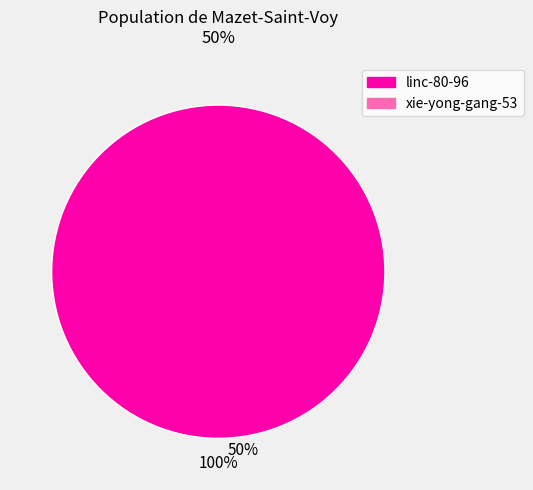

Is there any slice that represents more than half of the pie?

Yes